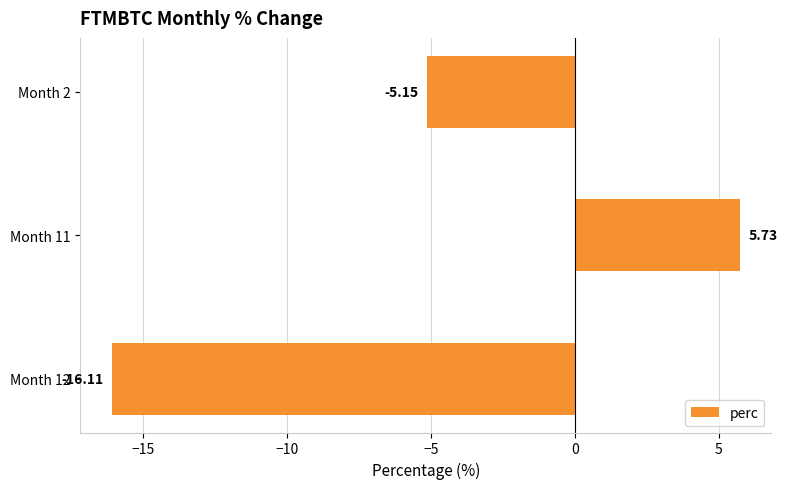

Rank the categories by value from lowest to highest.

Month 12, Month 2, Month 11